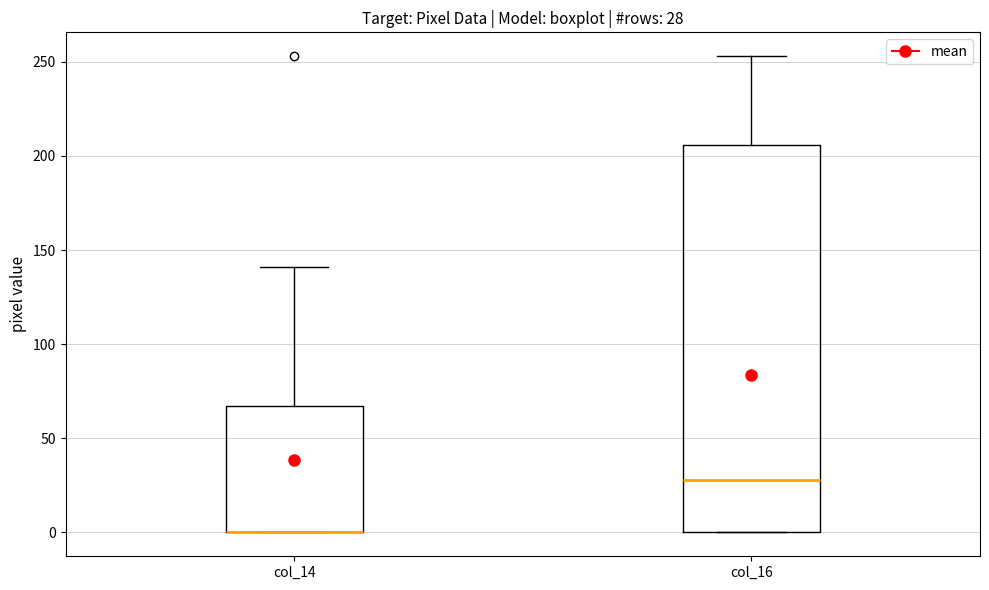

Which box is the tallest, from its lower edge to its upper edge?

col_16